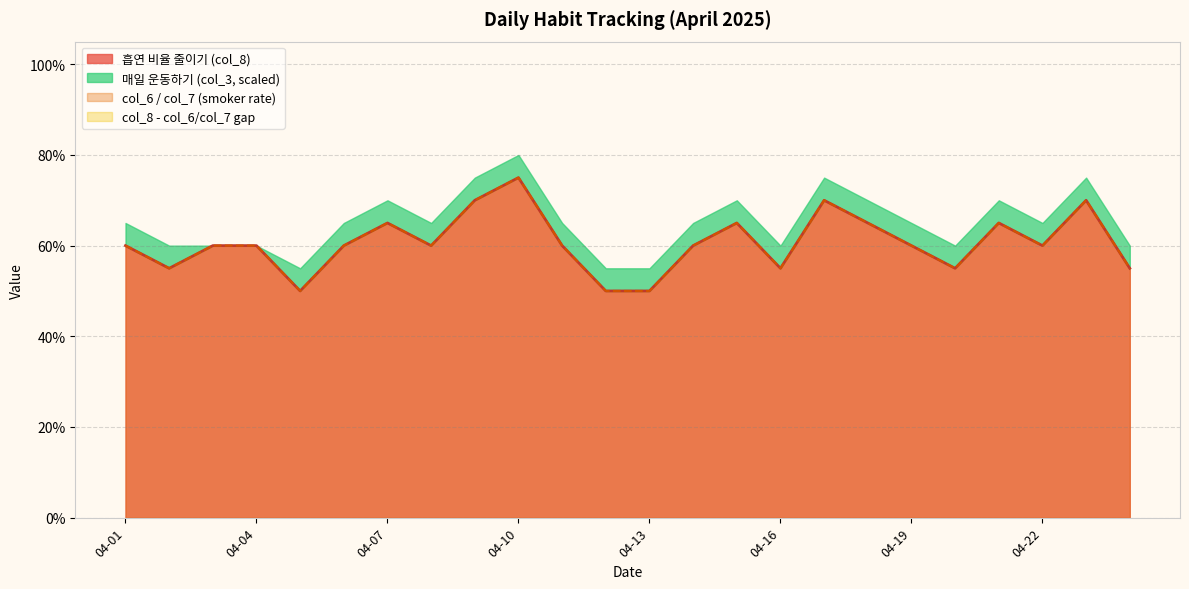

What is the total value across all series at 2025-04-11?

1.2